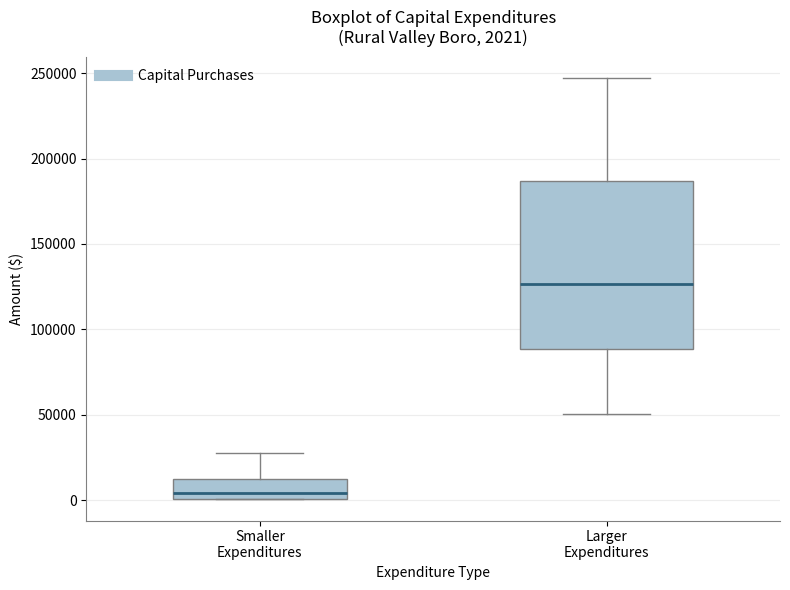

Comparing the boxes themselves (not the whiskers), which one is the tallest?

Larger Expenditures